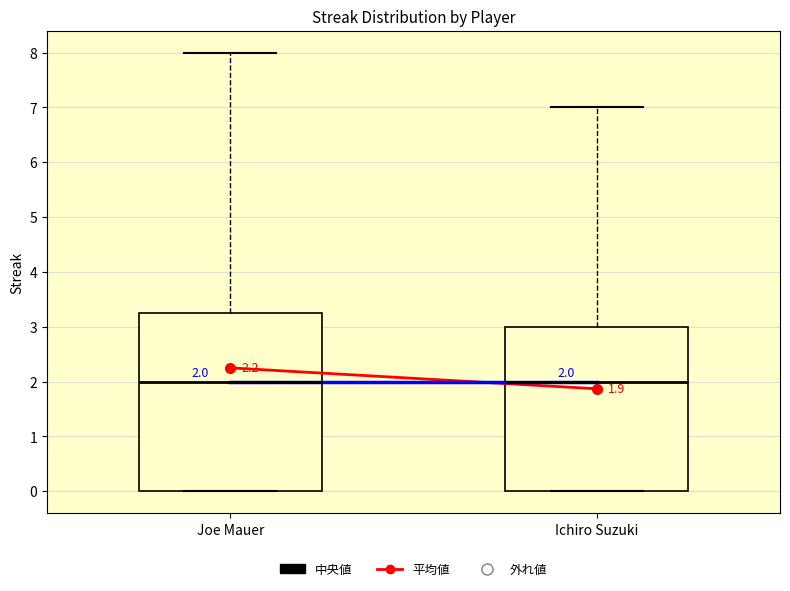

Which box is the tallest, from its lower edge to its upper edge?

Joe Mauer